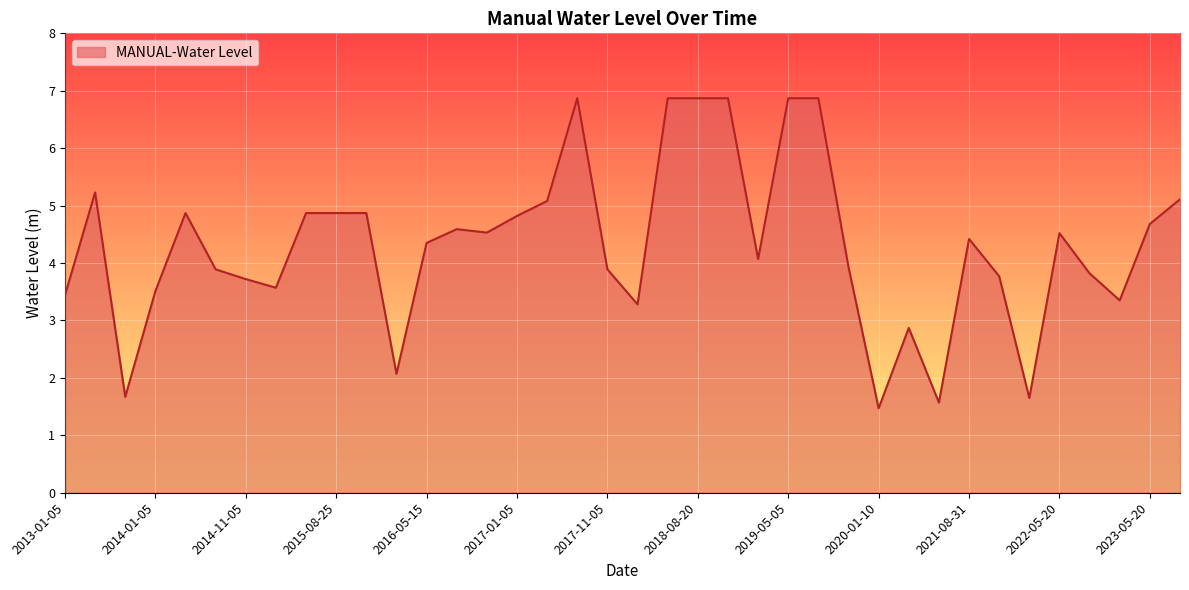

What is the smallest value displayed?

1.5